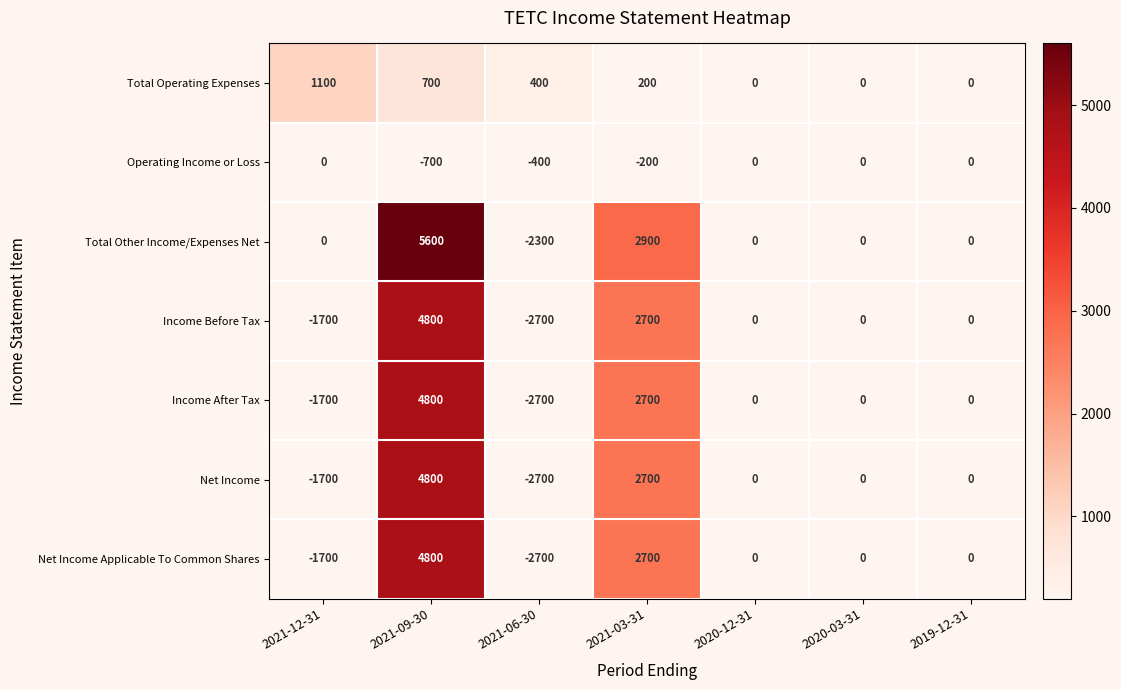

Count the Net Income Applicable To Common Shares values in the range -1700 to 2700.

5